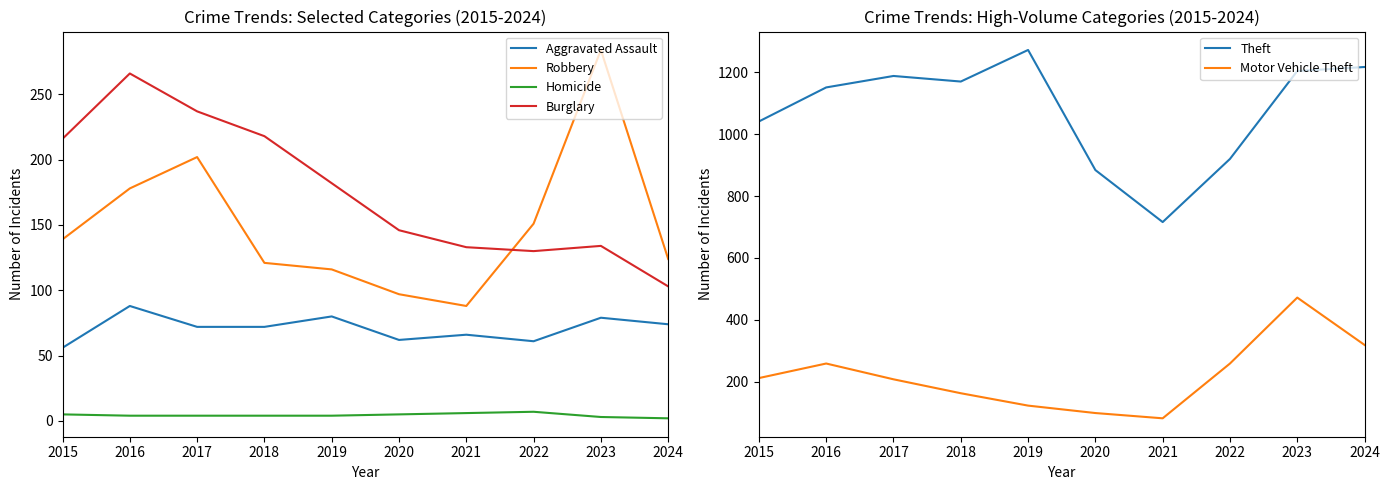

Where is the first local maximum for Burglary?

2016